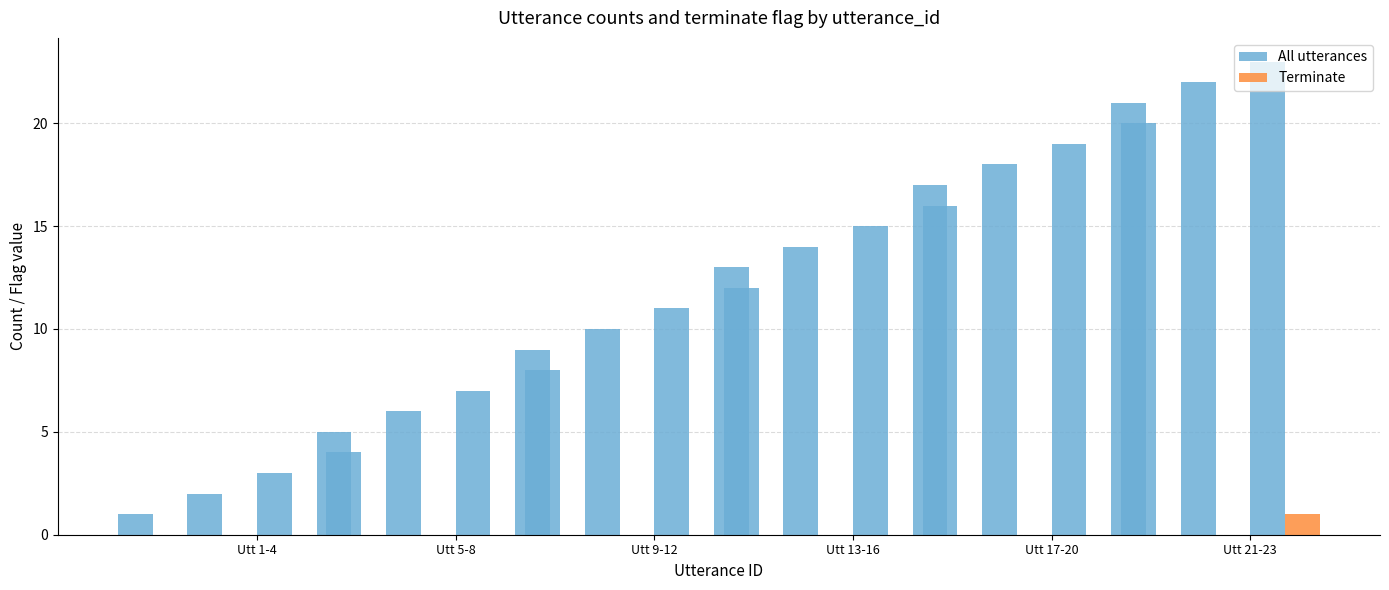

What is the value of the All utterances bar at the 5th from the left?

5